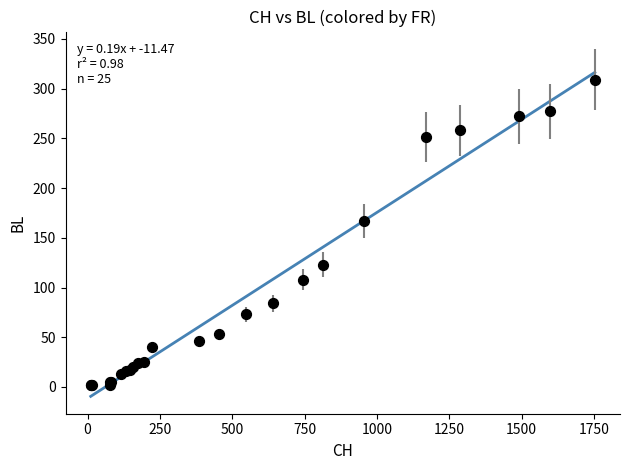

What Y value in the scatter plot is closest to 155?

167